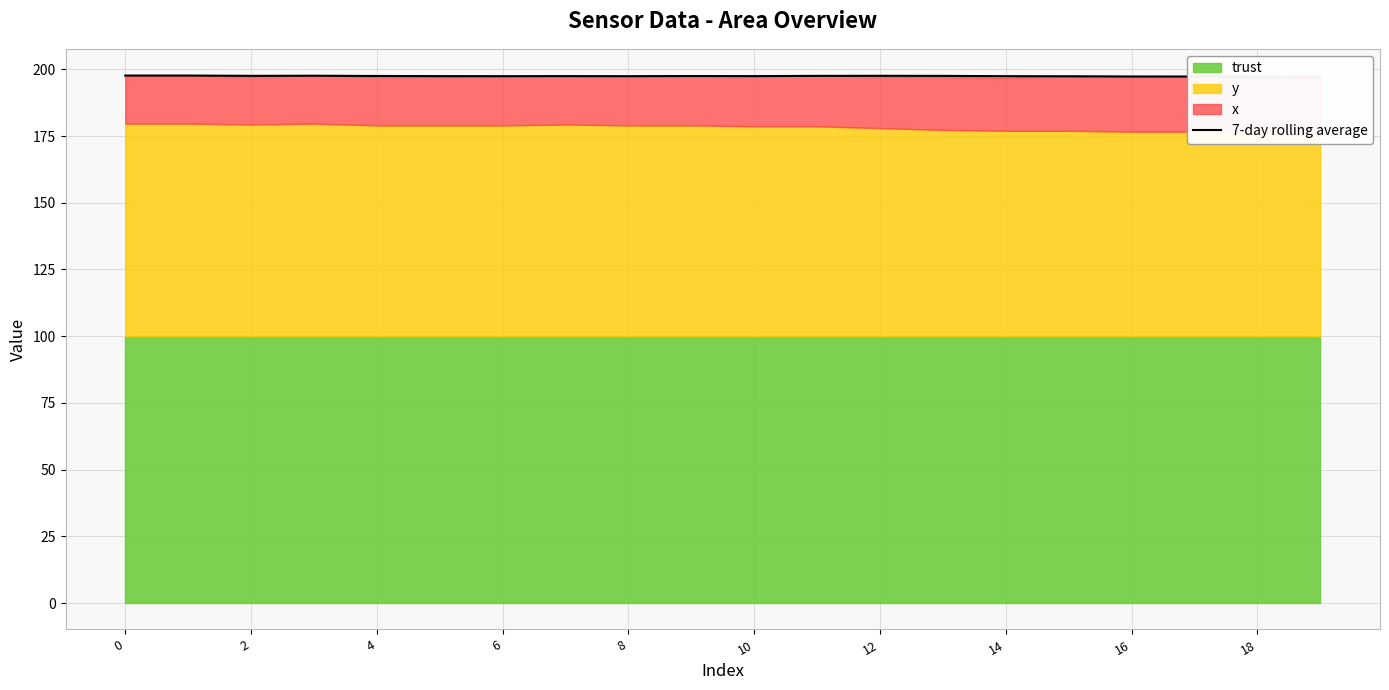

Does the chart have visible grid lines?

Yes